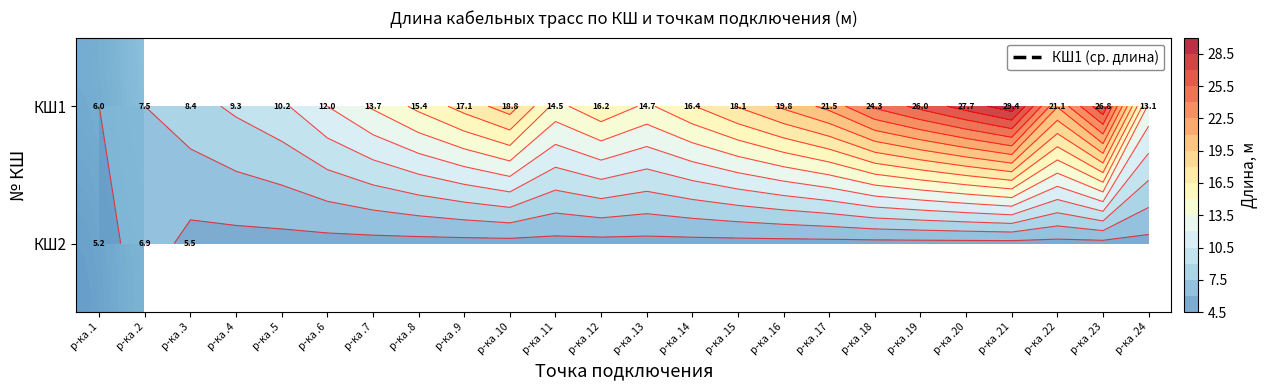

Which series has the largest total across all categories?

КШ1